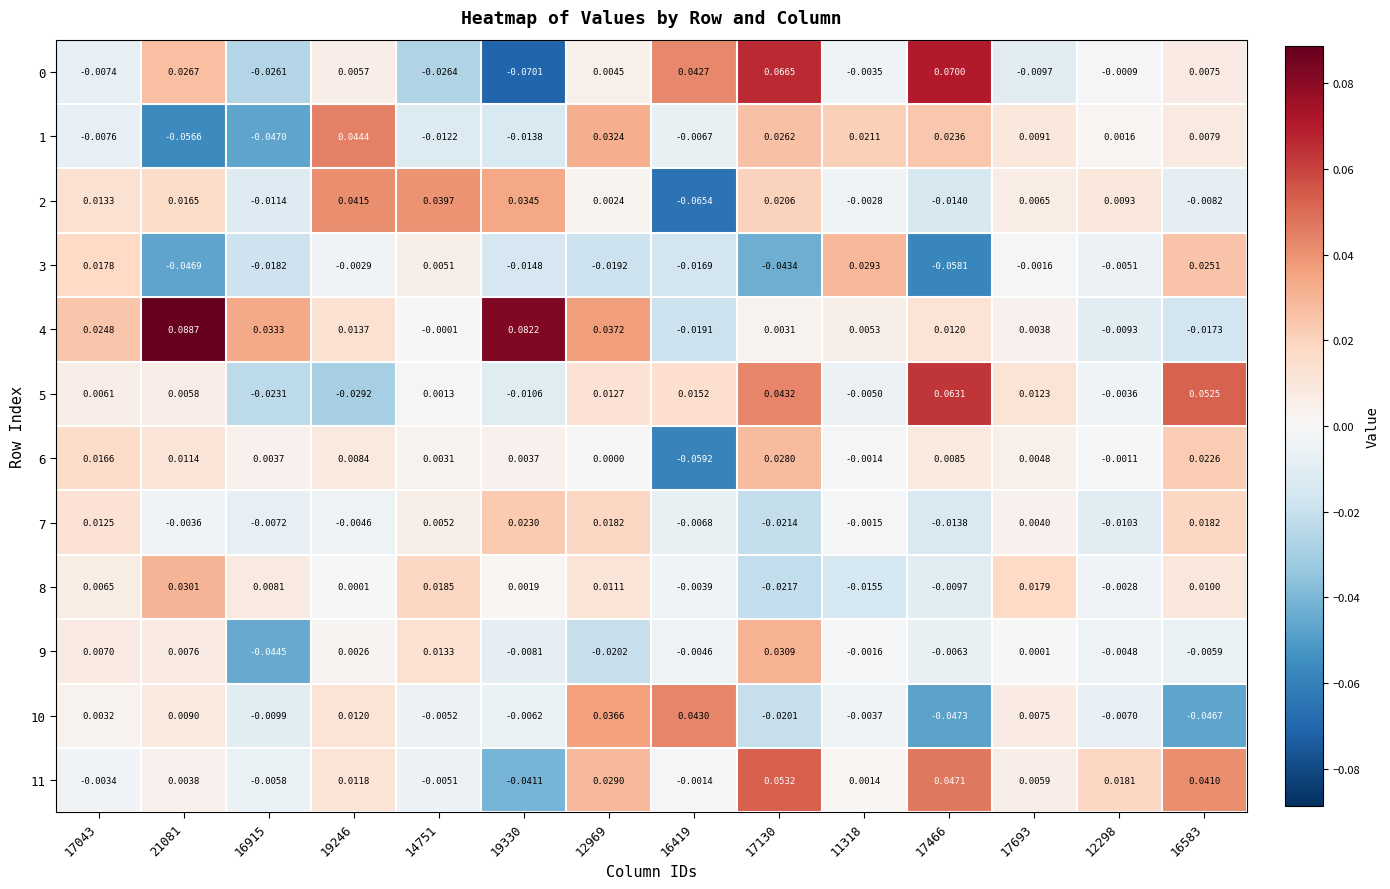

Is the value of 5 at 12298 greater than the value of 8 at 19246?

No